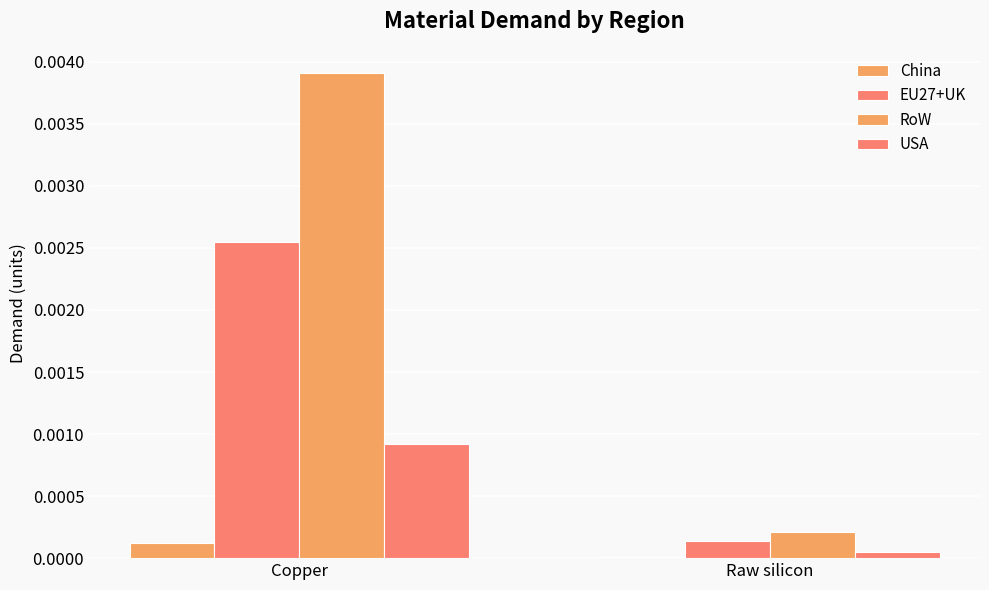

How many series are shown in this chart?

4